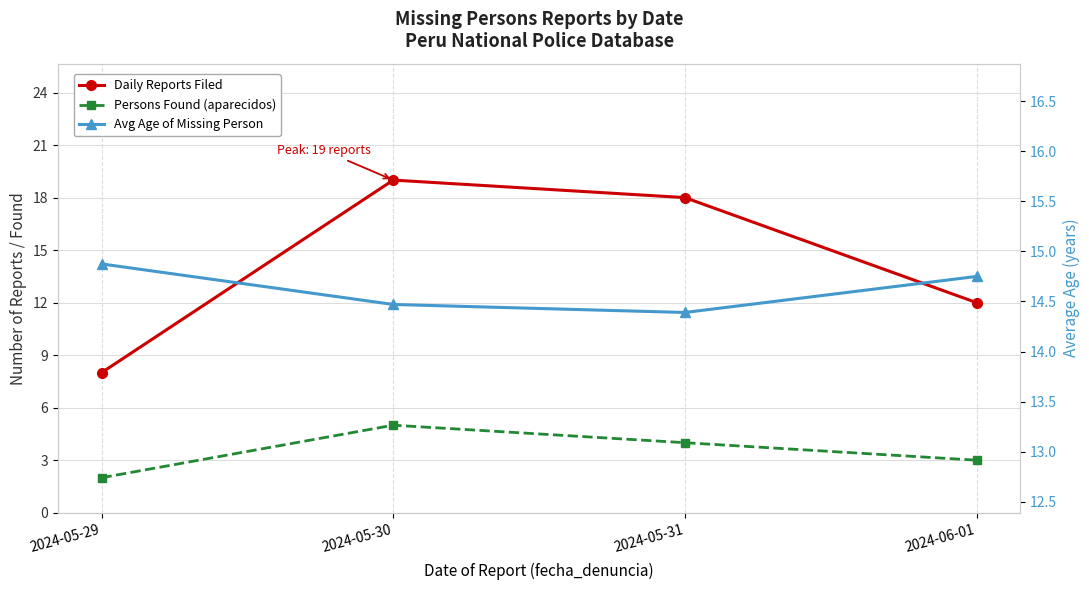

Reading left to right, transcribe all the data shown in this chart.

Daily Reports Filed: 2024-05-29=8.0	2024-05-30=19.0	2024-05-31=18.0	2024-06-01=12.0
Persons Found (aparecidos): 2024-05-29=2.0	2024-05-30=5.0	2024-05-31=4.0	2024-06-01=3.0
Avg Age of Missing Person: 2024-05-29=14.9	2024-05-30=14.5	2024-05-31=14.4	2024-06-01=14.8